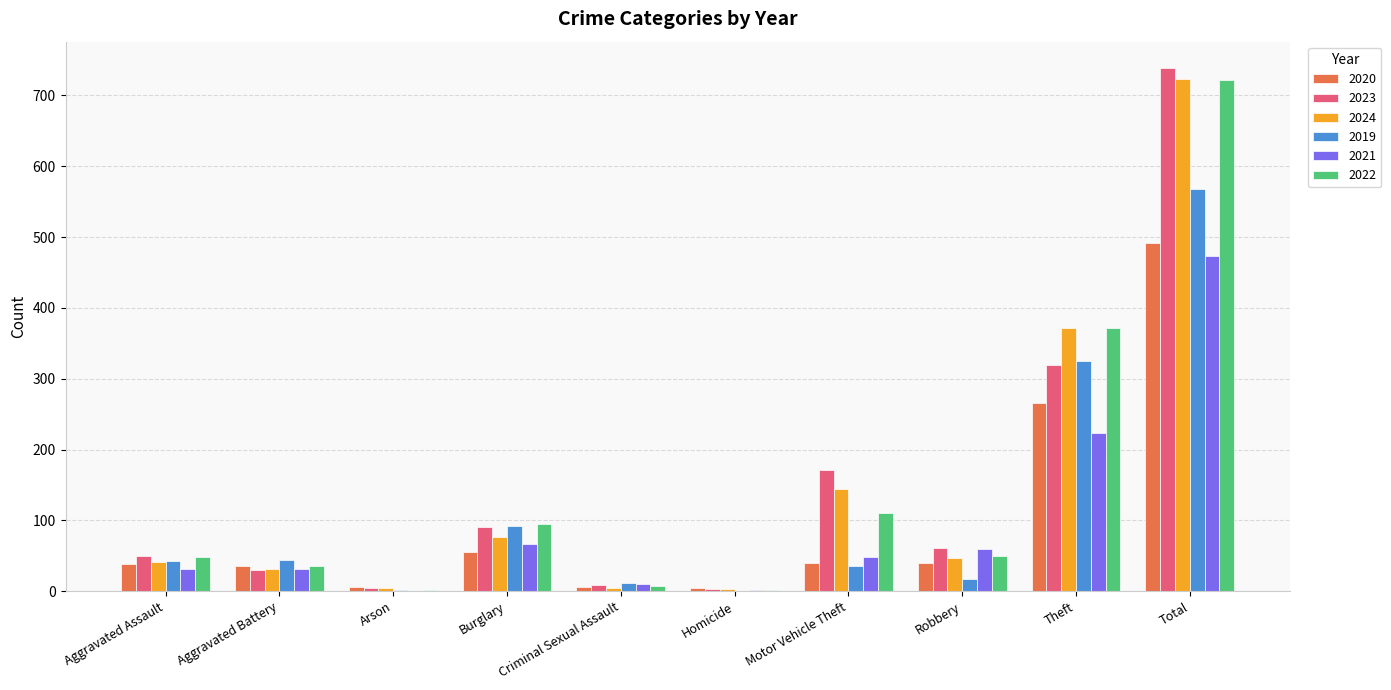

How many data points does each series have?

10